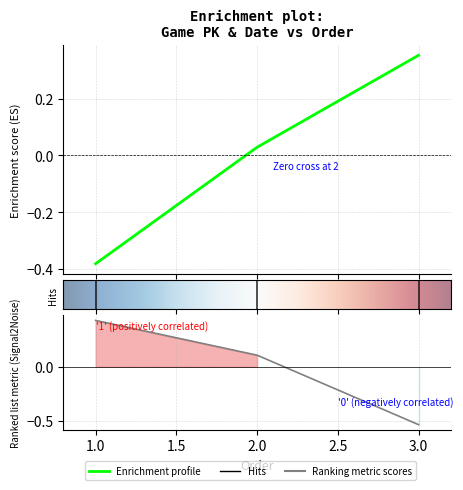

How many values in the game_pk series exceed 0?

2